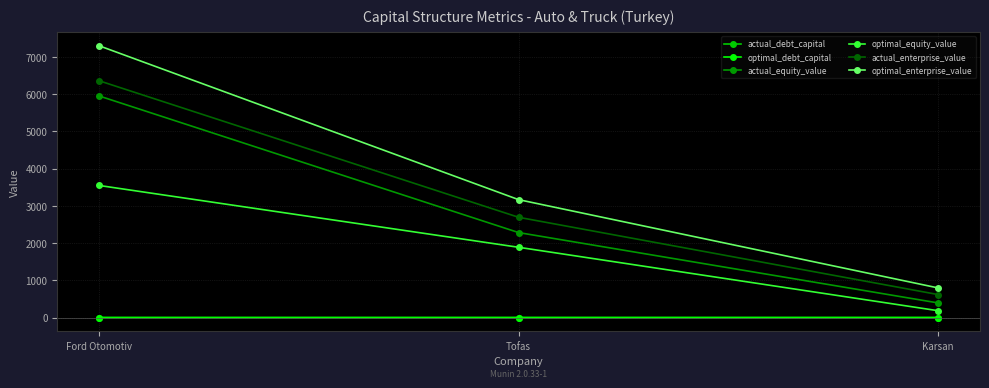

Which series changed the most between Ford Otomotiv and Karsan?

optimal_enterprise_value